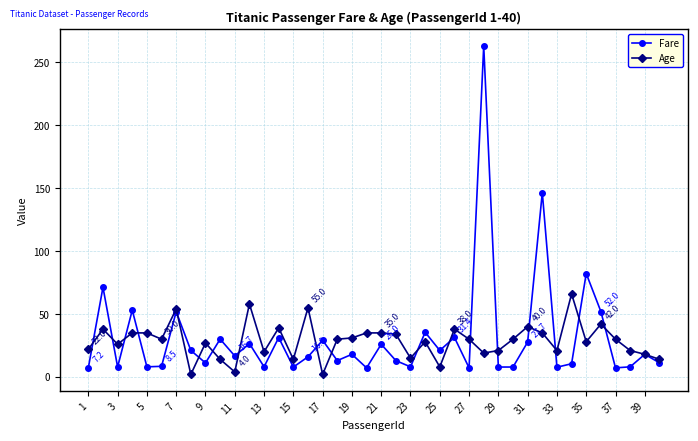

What is the minimum value for Age?

2.0